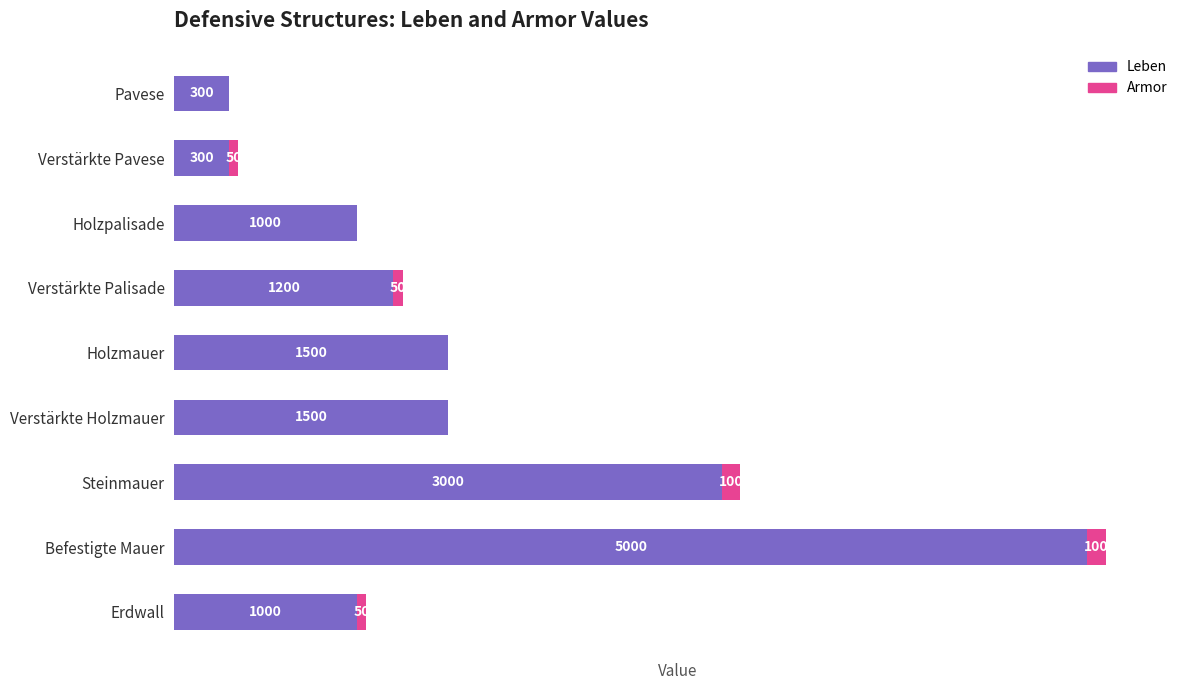

At which label does Leben reach its peak?

Befestigte Mauer